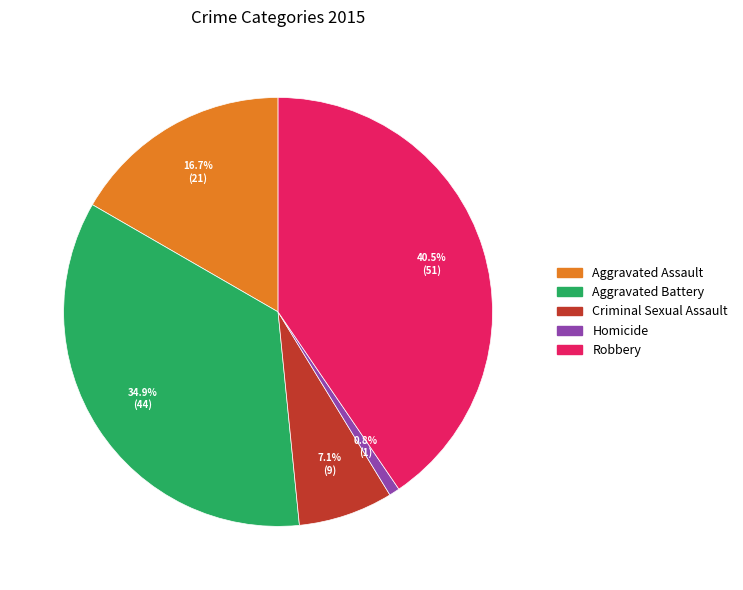

What portion of the pie excludes Aggravated Assault?

83.3%